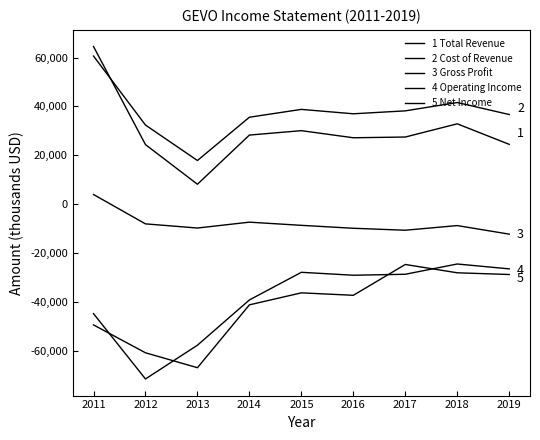

How many lines are shown in the chart?

5